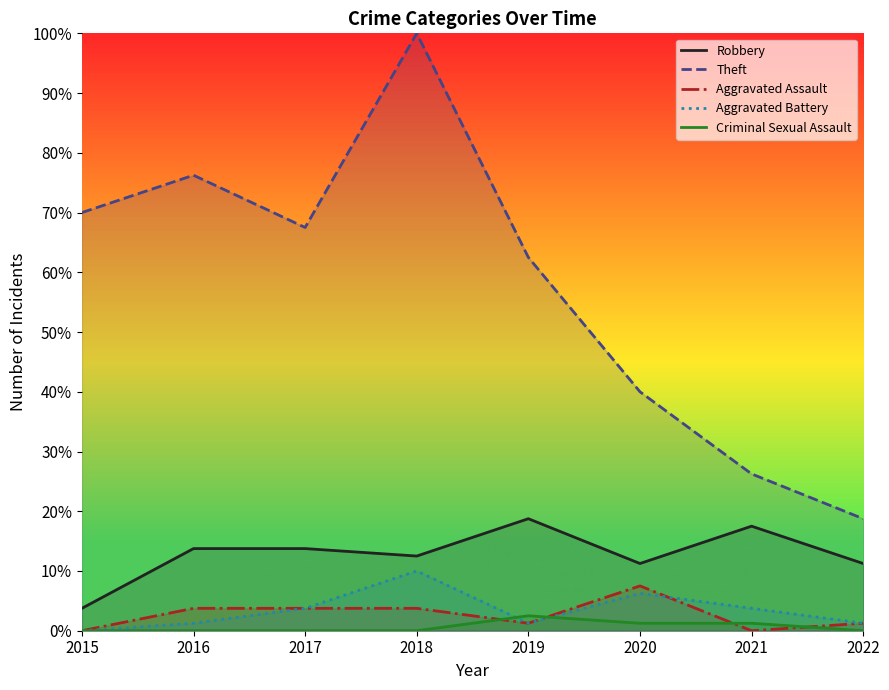

Where is Robbery nearest to the value 11?

2020